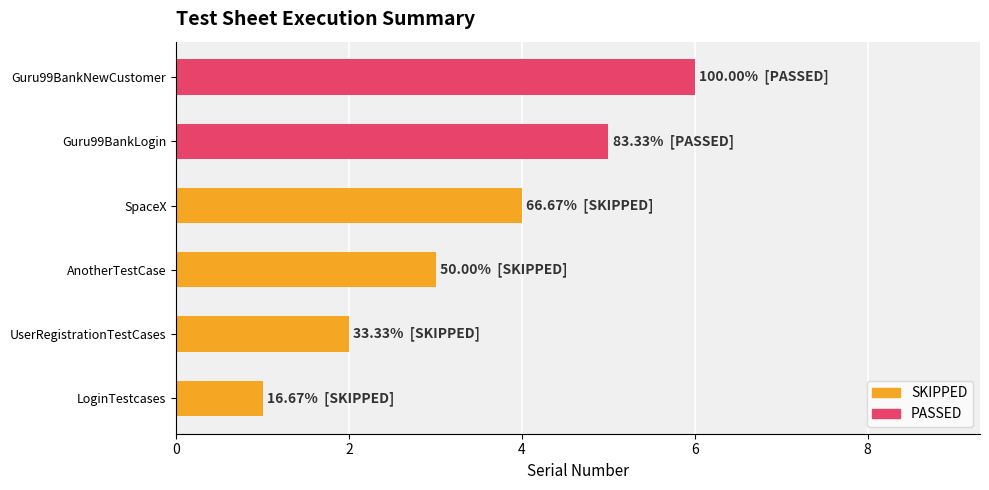

List the labels in order of value, largest first.

Guru99BankNewCustomer, Guru99BankLogin, SpaceX, AnotherTestCase, UserRegistrationTestCases, LoginTestcases